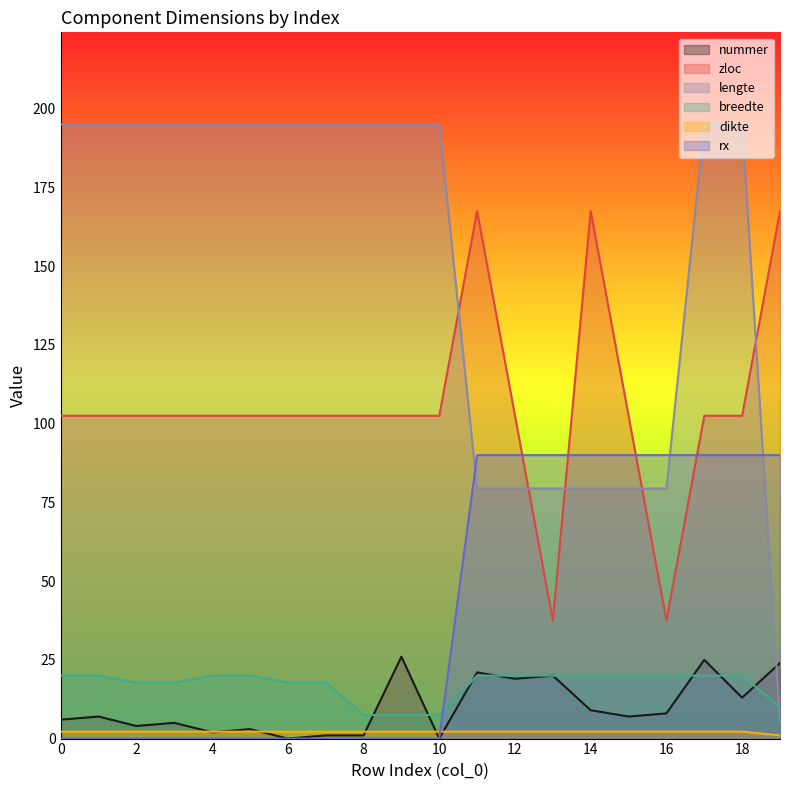

Reading right to left, what are all the values shown in this chart?

nummer: 24.0	13.0	25.0	8.0	7.0	9.0	20.0	19.0	21.0	0.0	26.0	1.0	1.0	0.0	3.0	2.0	5.0	4.0	7.0	6.0
zloc: 167.5	102.5	102.5	37.5	102.5	167.5	37.5	102.5	167.5	102.5	102.5	102.5	102.5	102.5	102.5	102.5	102.5	102.5	102.5	102.5
lengte: 5.0	195.0	195.0	79.4	79.4	79.4	79.4	79.4	79.4	195.0	195.0	195.0	195.0	195.0	195.0	195.0	195.0	195.0	195.0	195.0
breedte: 10.0	20.0	20.0	20.0	20.0	20.0	20.0	20.0	20.0	7.5	7.5	7.5	17.8	17.8	20.0	20.0	17.8	17.8	20.0	20.0
dikte: 1.0	2.2	2.2	2.2	2.2	2.2	2.2	2.2	2.2	2.2	2.2	2.2	2.2	2.2	2.2	2.2	2.2	2.2	2.2	2.2
rx: 90.0	90.0	90.0	90.0	90.0	90.0	90.0	90.0	90.0	0.0	0.0	0.0	0.0	0.0	0.0	0.0	0.0	0.0	0.0	0.0